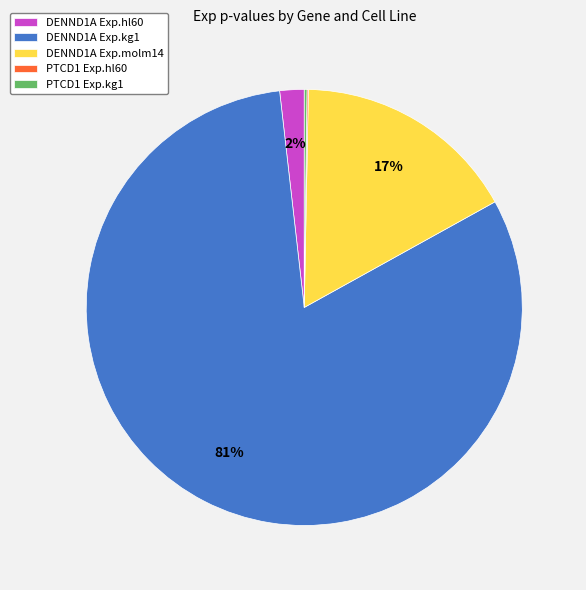

Do DENND1A Exp.molm14 and DENND1A Exp.kg1 together represent more than half of the pie?

Yes